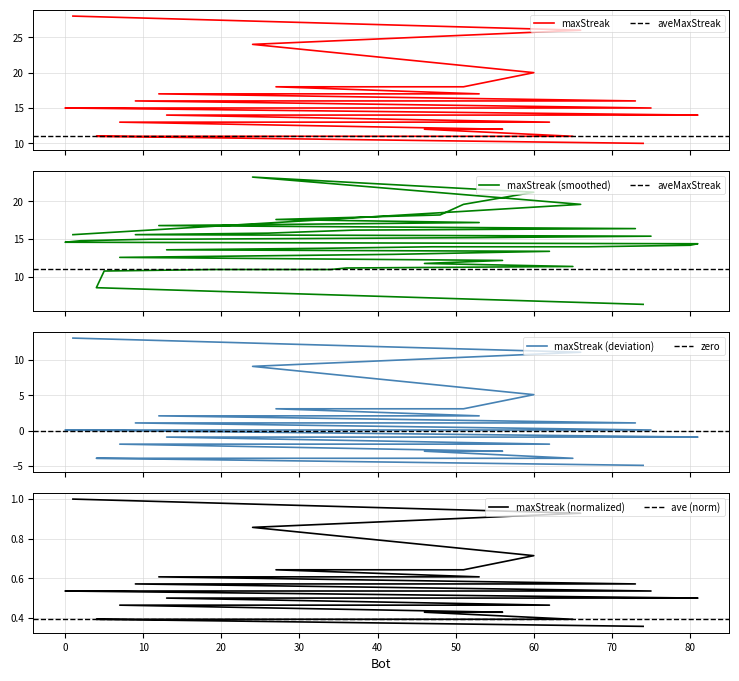

What value does the data have at 12, to the nearest 5?

15